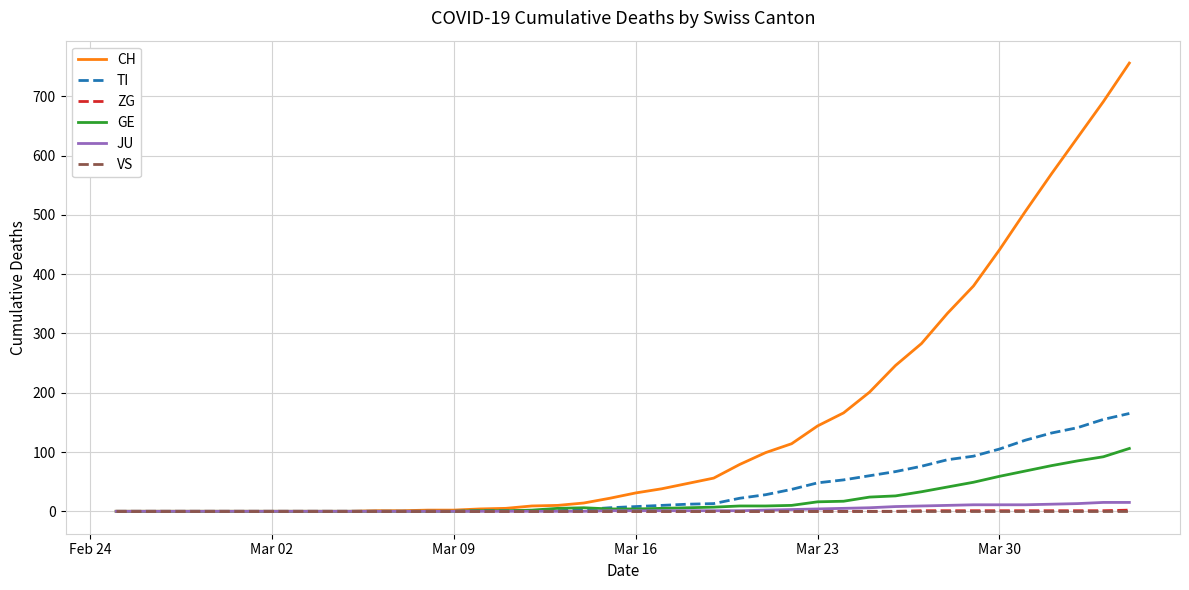

Which series has the largest range (max minus min)?

CH